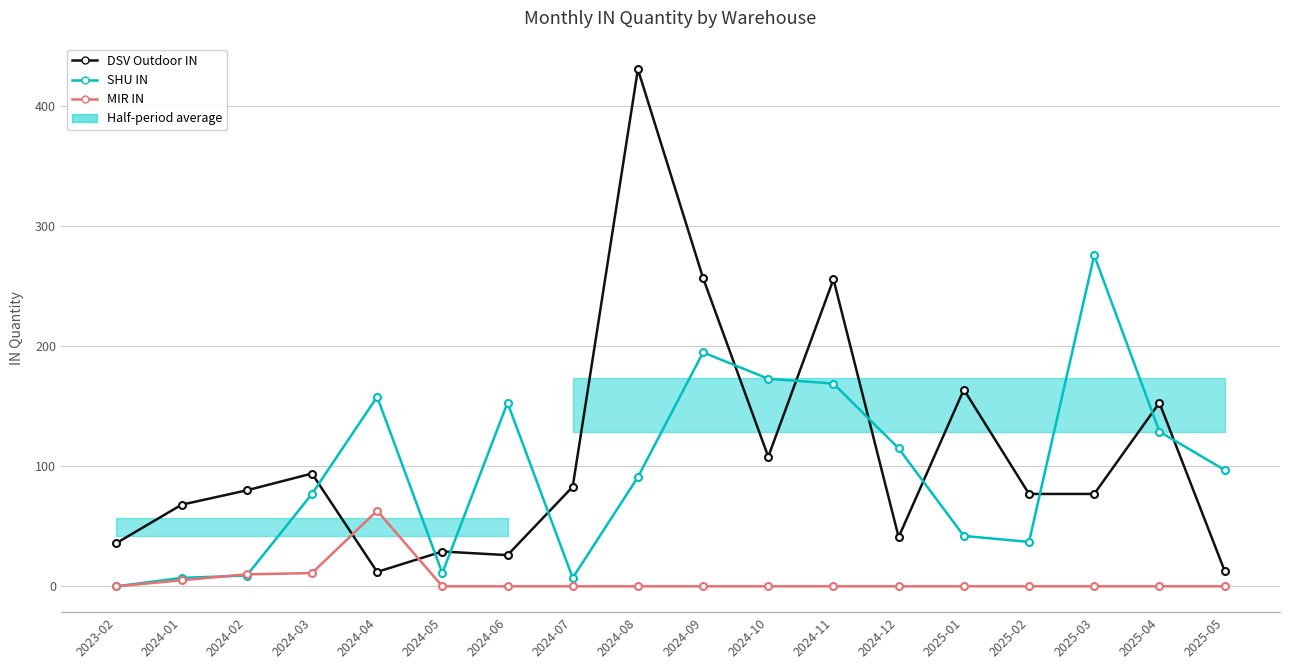

What is the label of the 12th point from the left?

2024-11